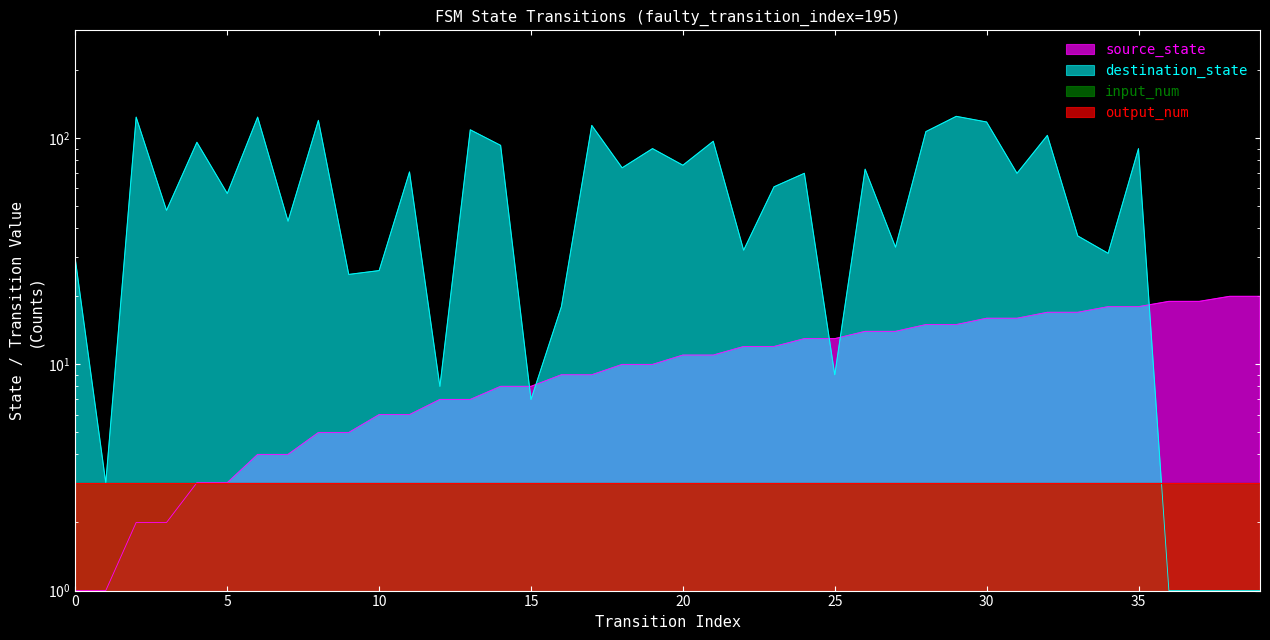

How many intersections are there between destination_state and source_state?

5